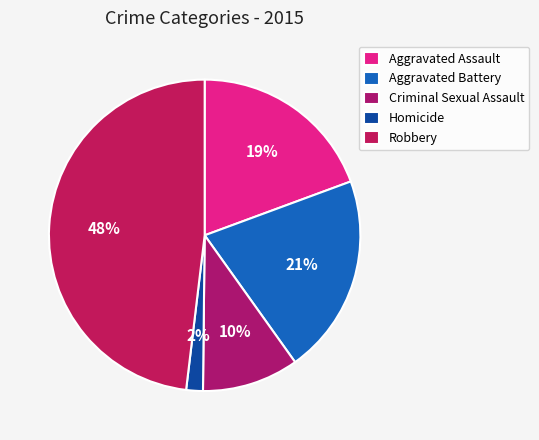

What is the smallest slice in the pie chart?

Homicide